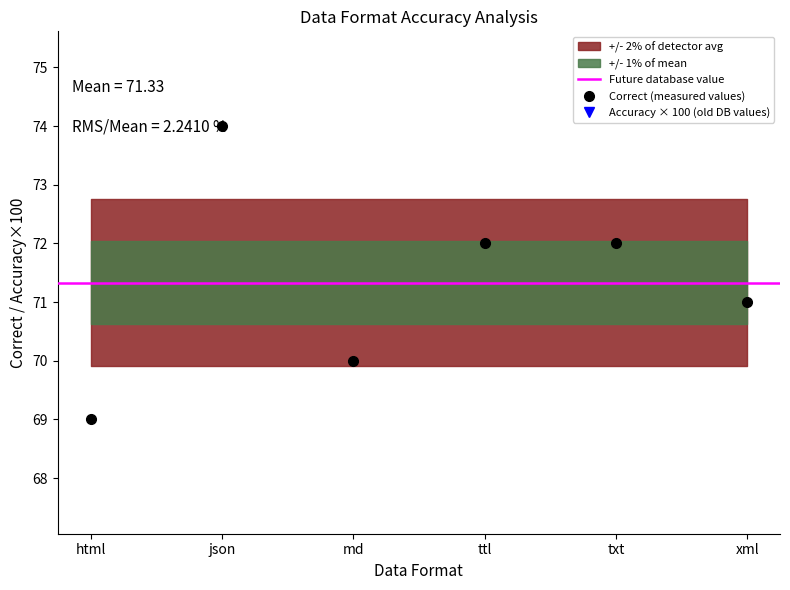

What is the approximate value of Correct at txt?

72.0